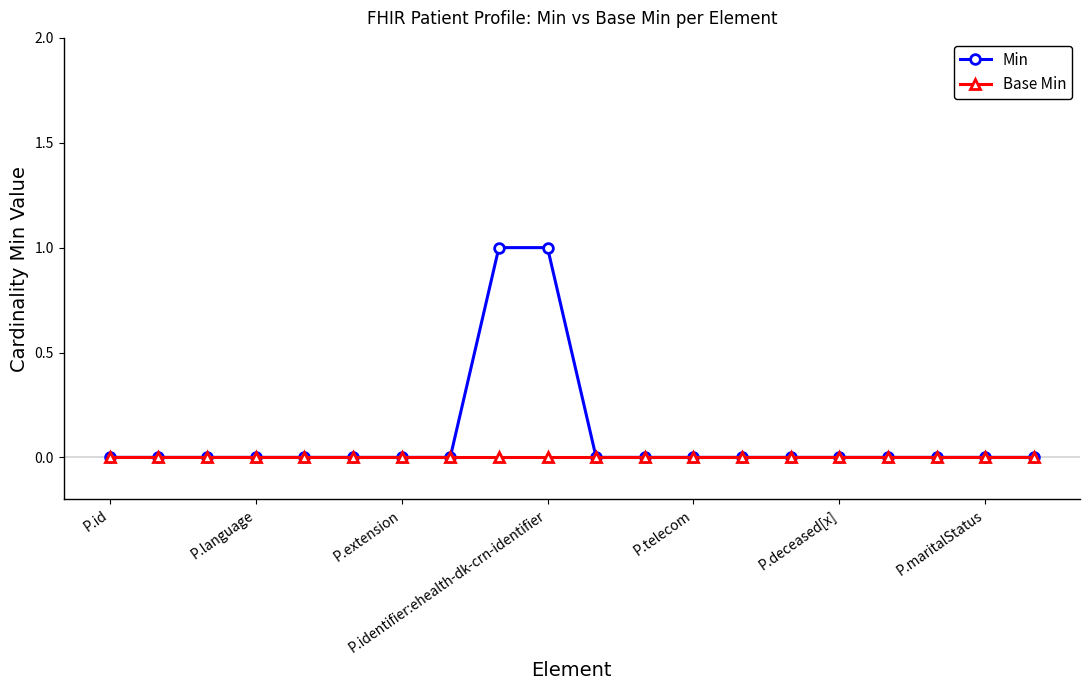

What are all the series names shown in the legend?

Min, Base Min